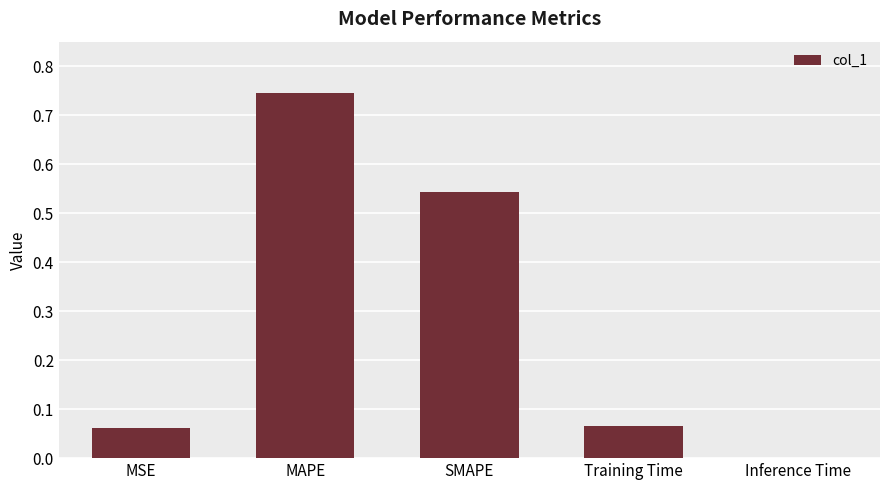

At which label is the value closest to 0?

Inference Time